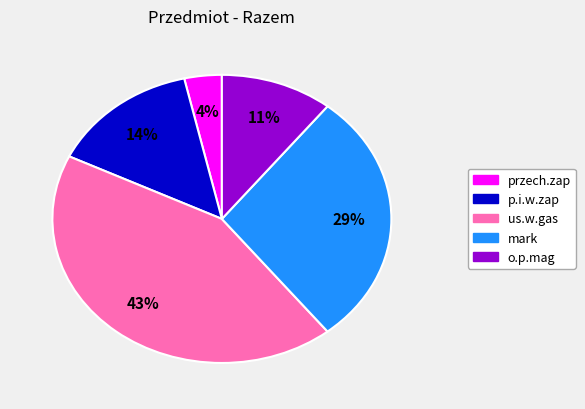

Which has a higher value, mark or us.w.gas?

us.w.gas